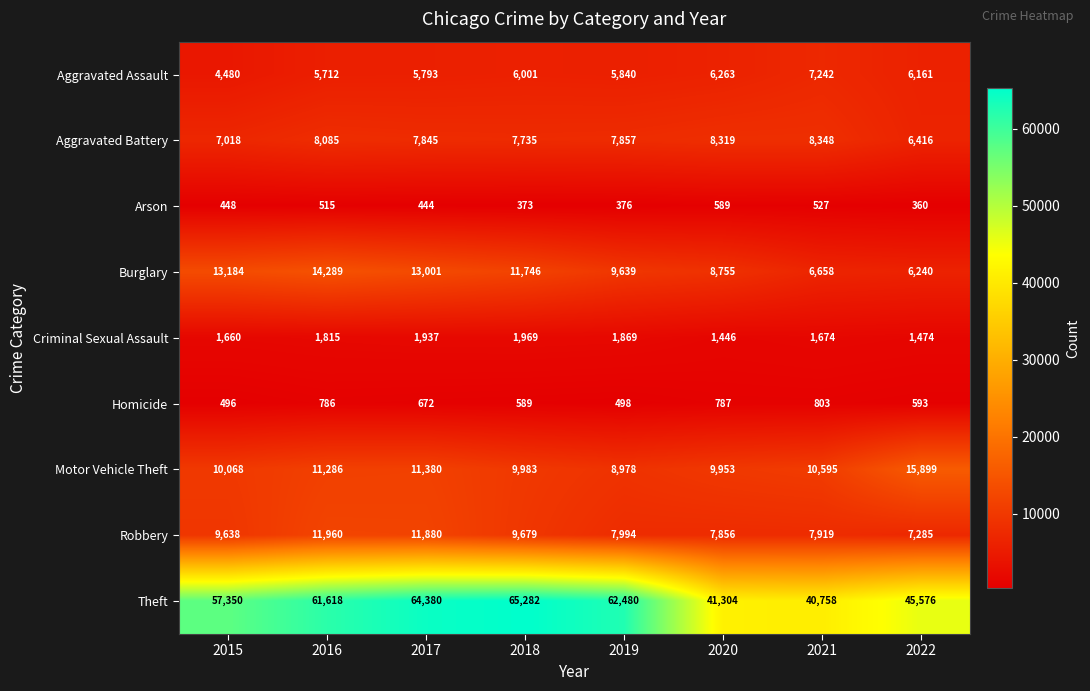

What is the average value of the Robbery series?

9276